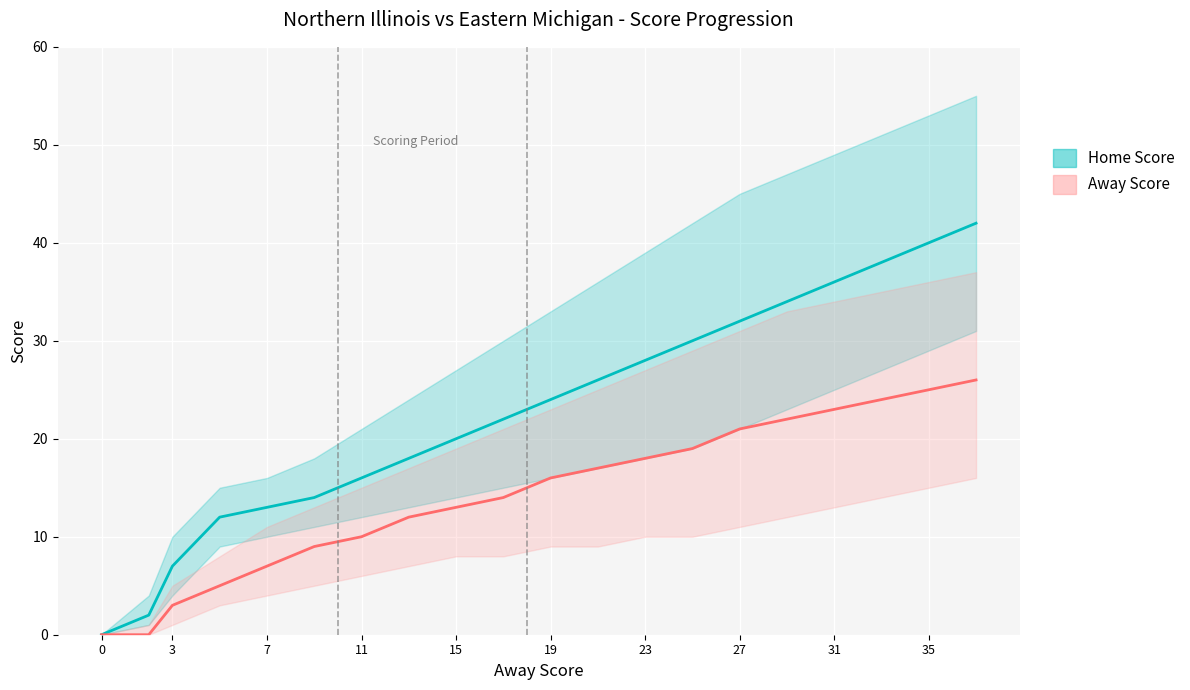

Reading left to right, what are all the values shown in this chart?

Home Score: 0	2	7	12	13	14	16	18	20	22	24	26	28	30	32	34	36	38	40	42
Away Score: 0	0	3	5	7	9	10	12	13	14	16	17	18	19	21	22	23	24	25	26